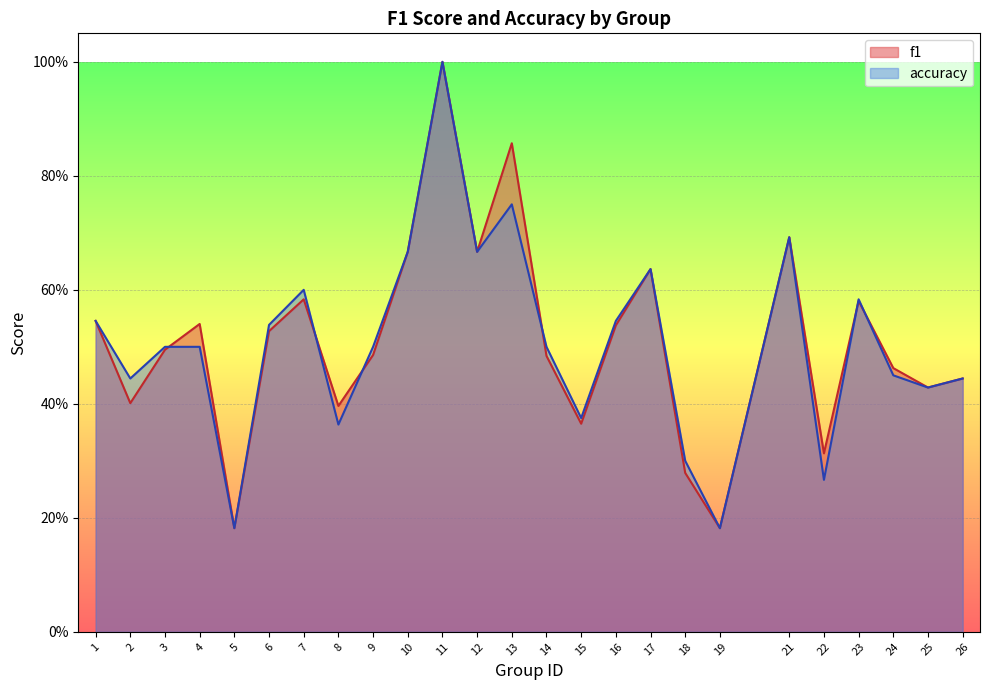

Where do f1 and accuracy first cross each other?

3 and 4